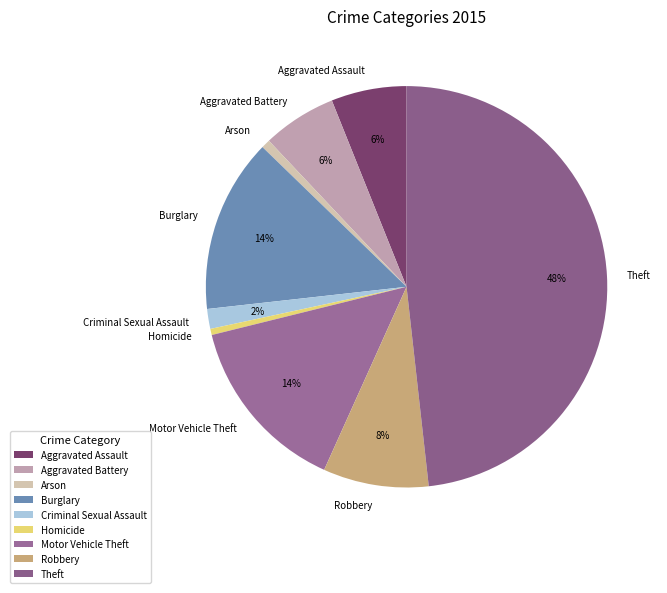

To the nearest percent, what percentage of the pie is Theft?

48%